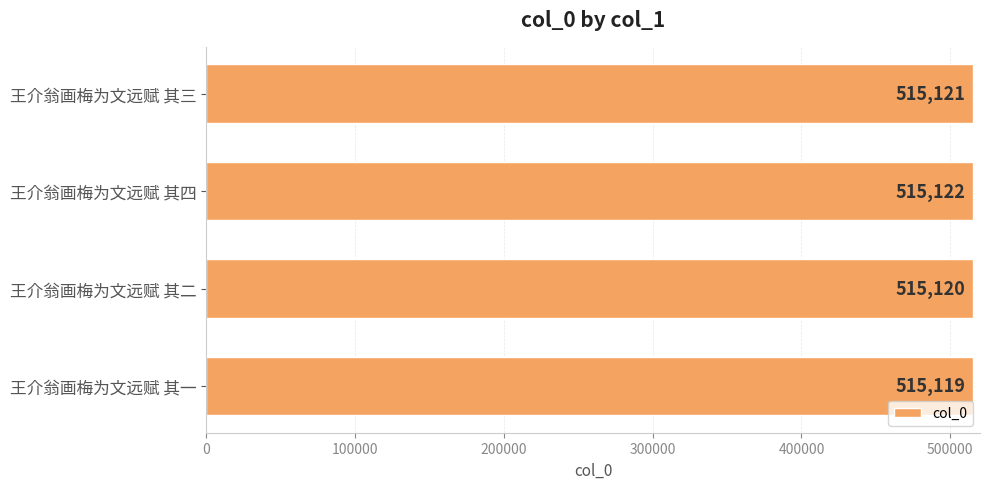

What is the change in value from 王介翁画梅为文远赋 其二 to 王介翁画梅为文远赋 其四?

+2